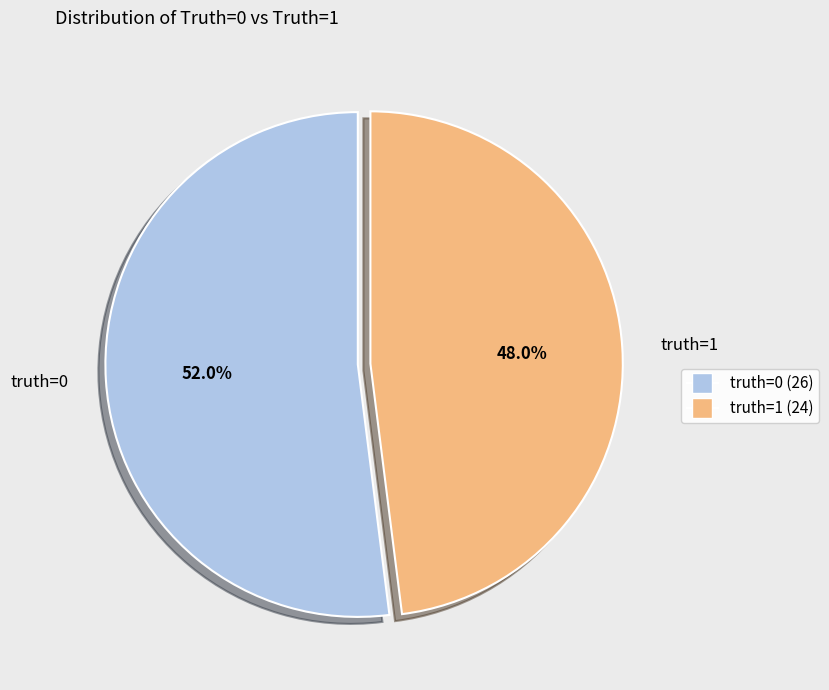

How many slices are in this pie chart?

2